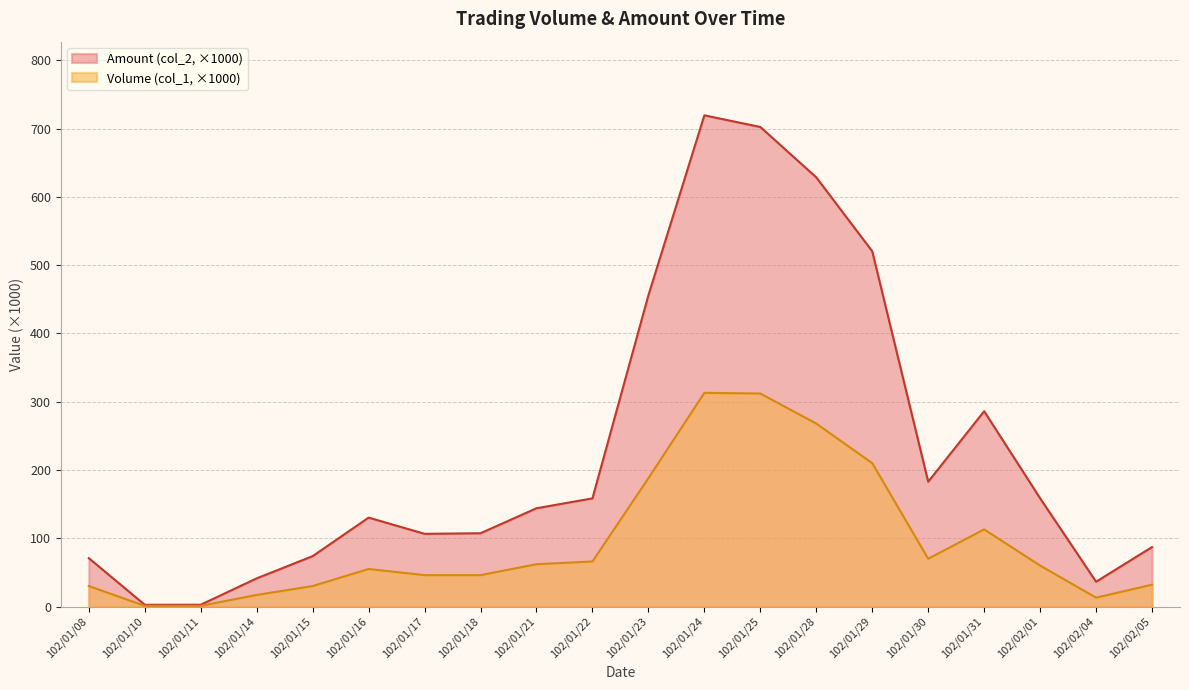

What is the label of the 7th point from the left?

102/01/17